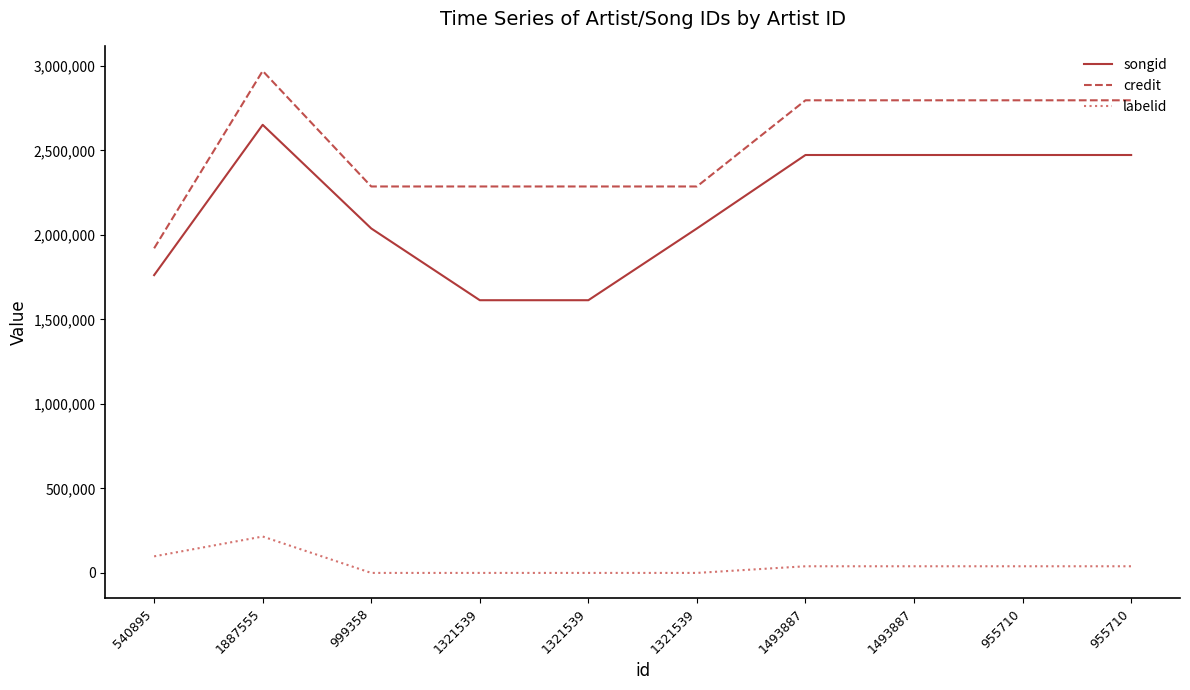

At which category does labelid reach its first local peak?

1887555